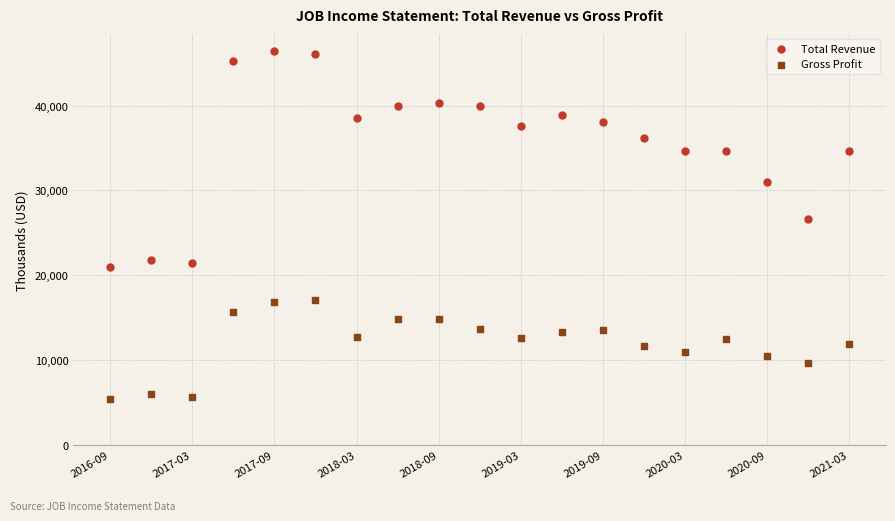

What are all the series names shown in the legend?

Total Revenue, Gross Profit